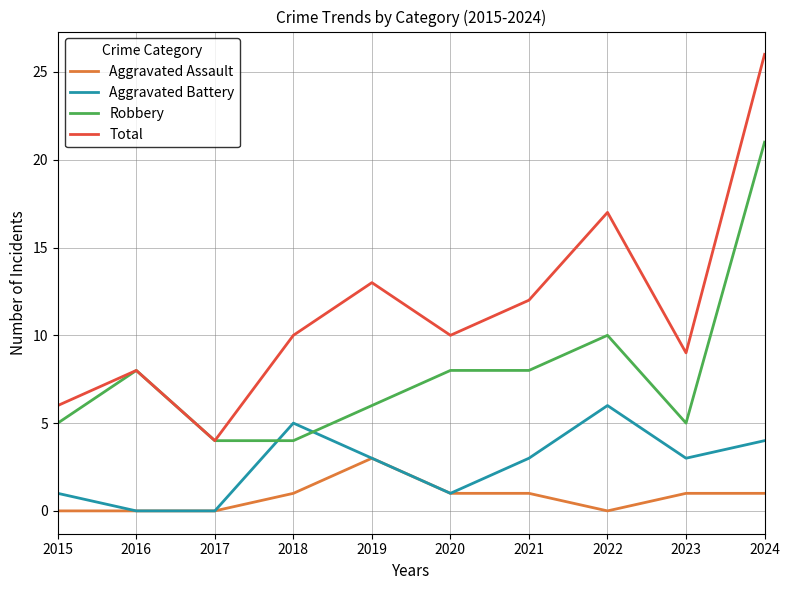

Is the value of Aggravated Assault at 2017 greater than the value of Total at 2022?

No